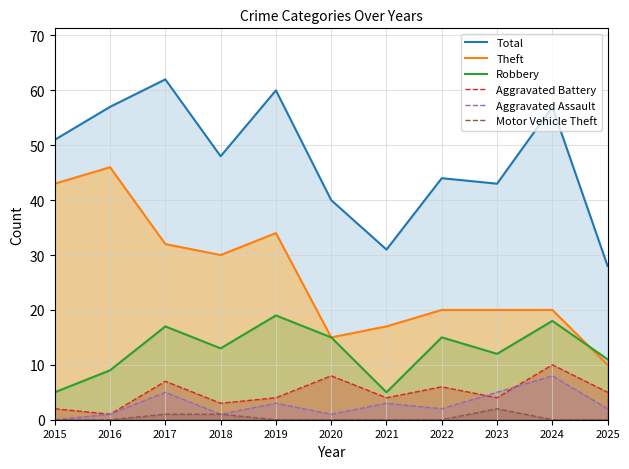

The Theft series shows 67 at 2016. True or false?

False